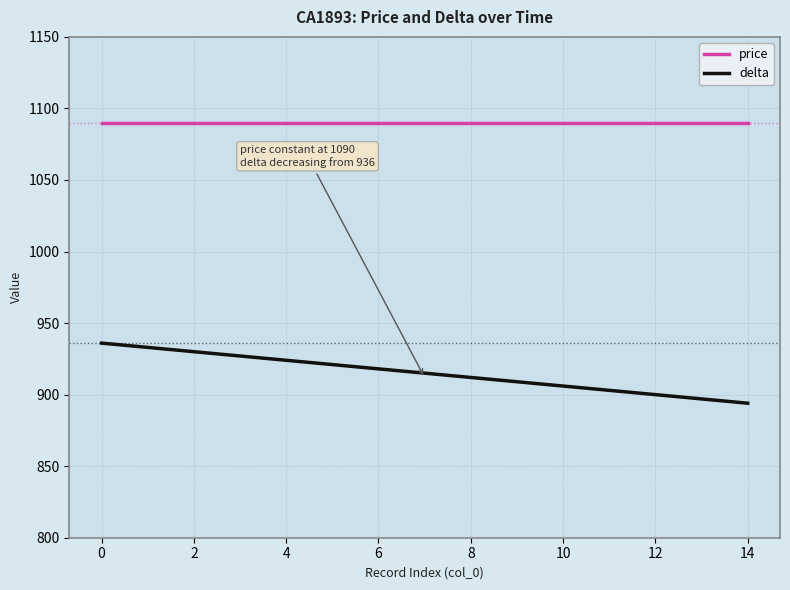

Which series has the widest spread of values?

delta